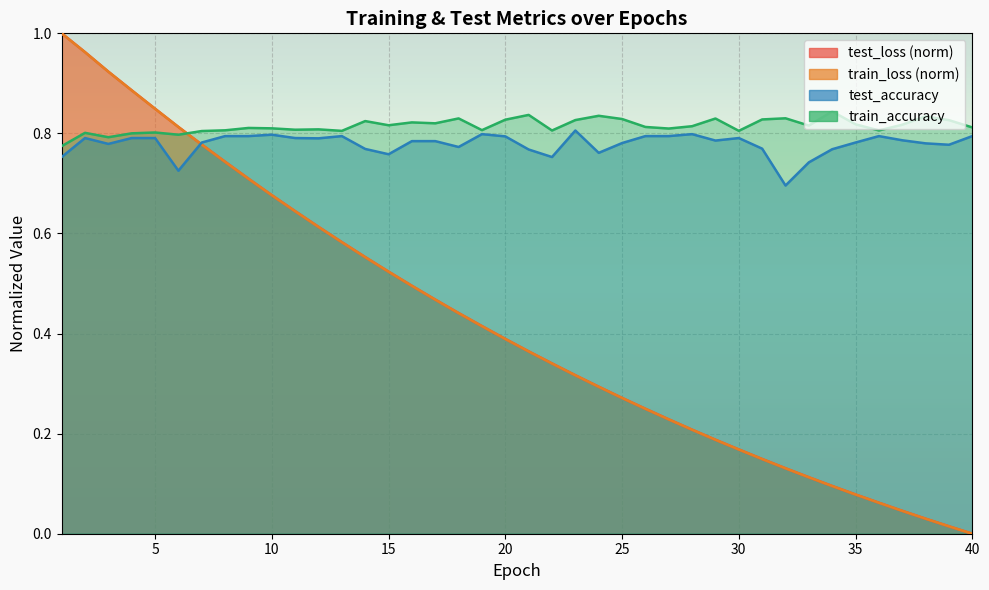

Between 13 and 30, which series saw the biggest shift?

test_loss